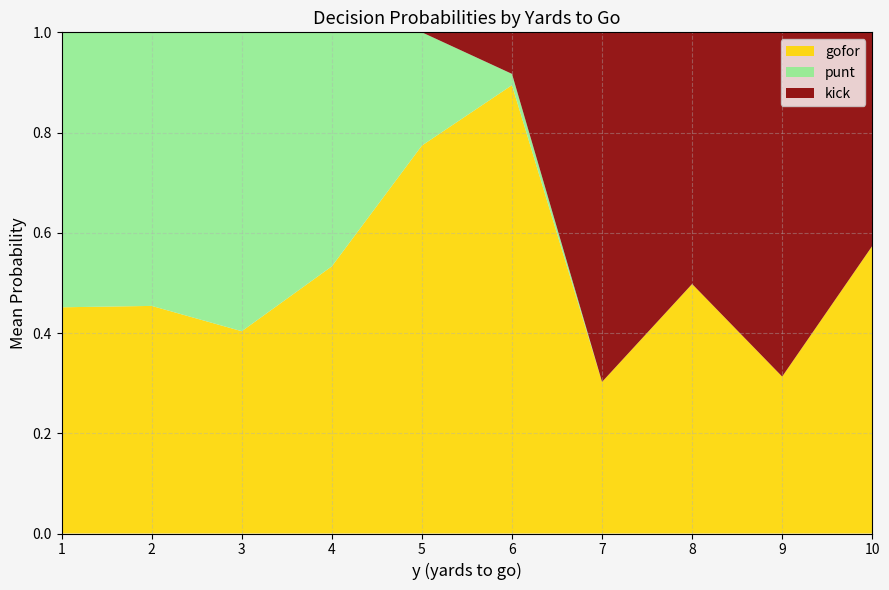

The value of gofor at 5 is 0.3. True or false?

False